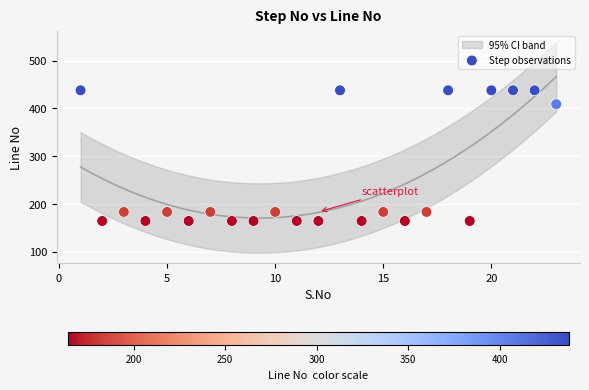

What is the range of Y values (max minus min)?

274